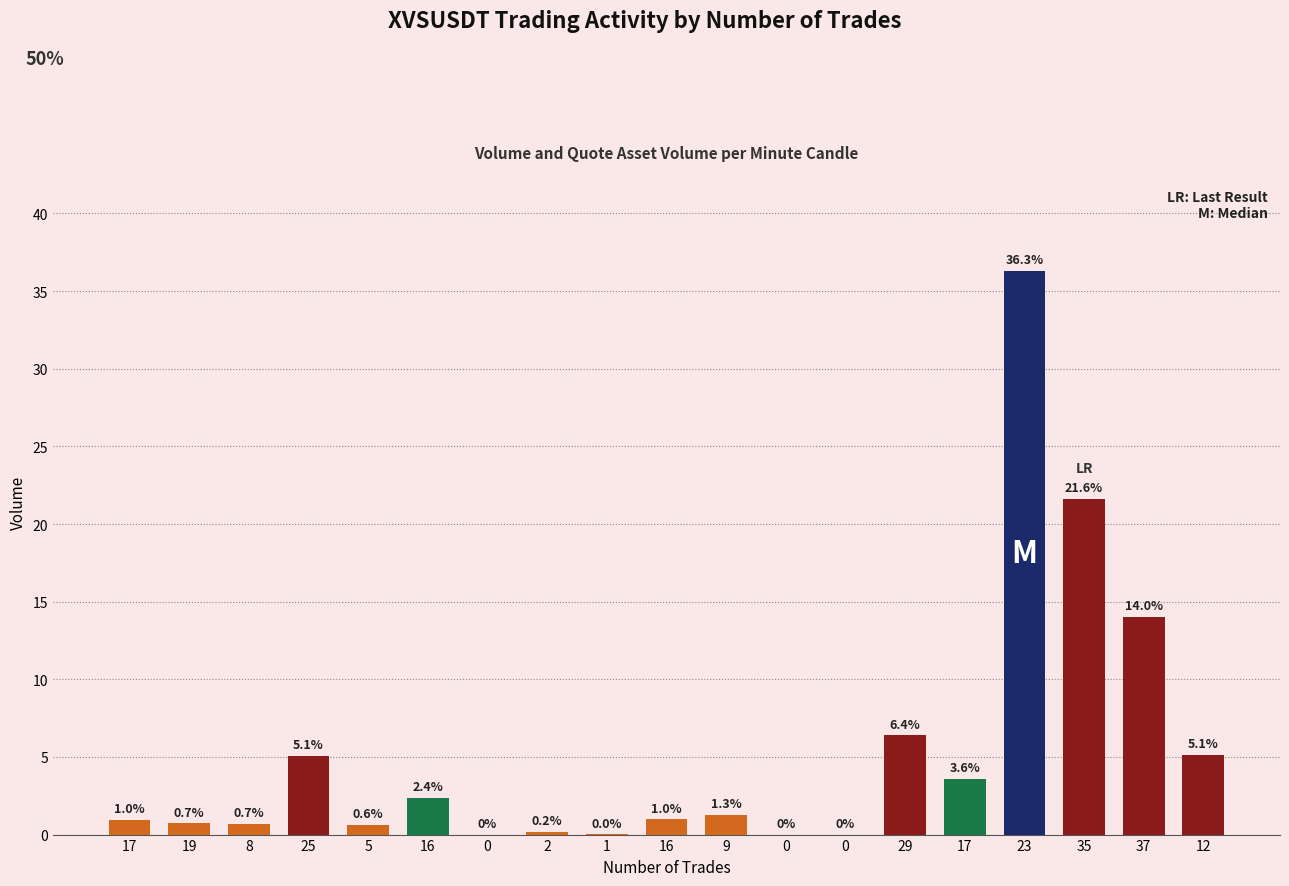

Does the chart contain stacked bars?

No